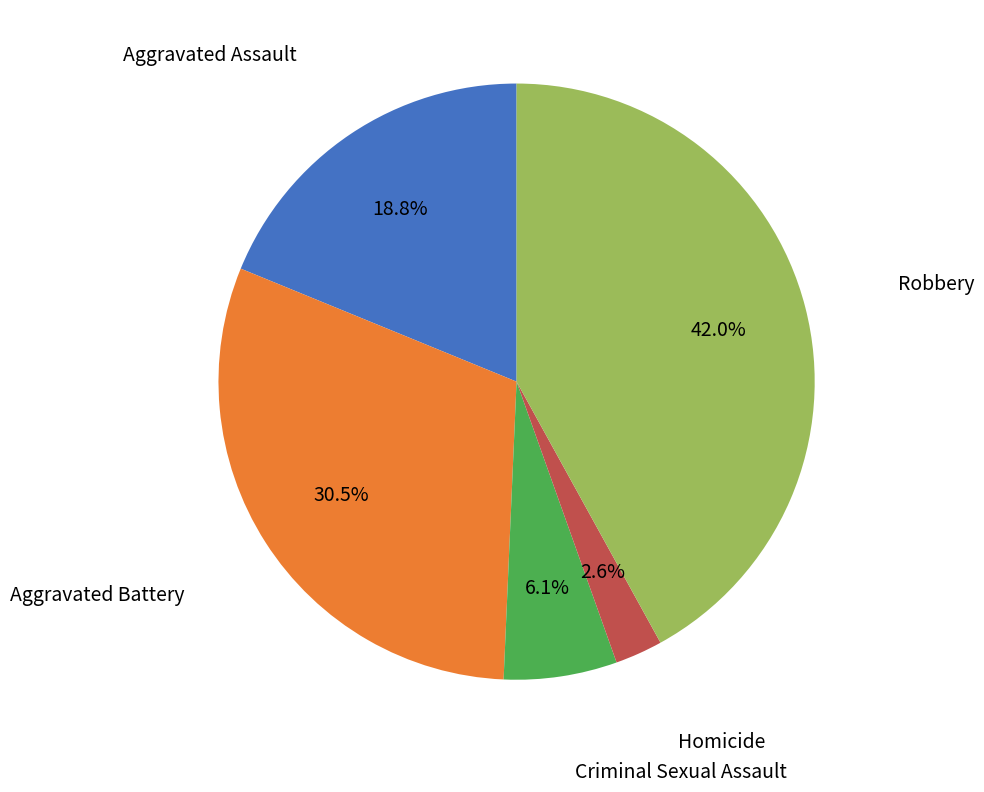

Does any single category account for the majority?

No